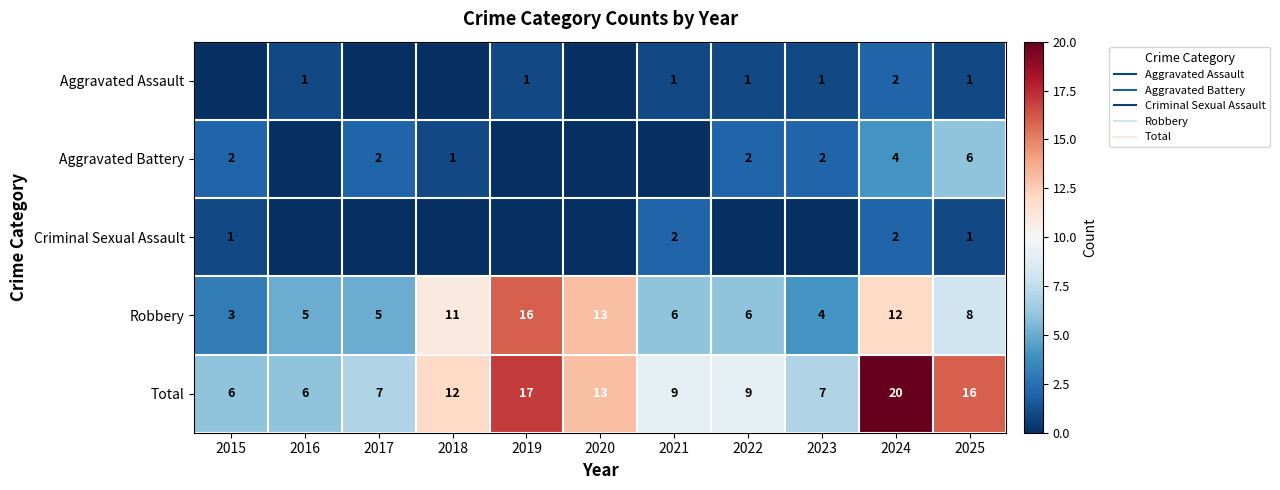

At which category does the chart reach its peak across all series?

2024